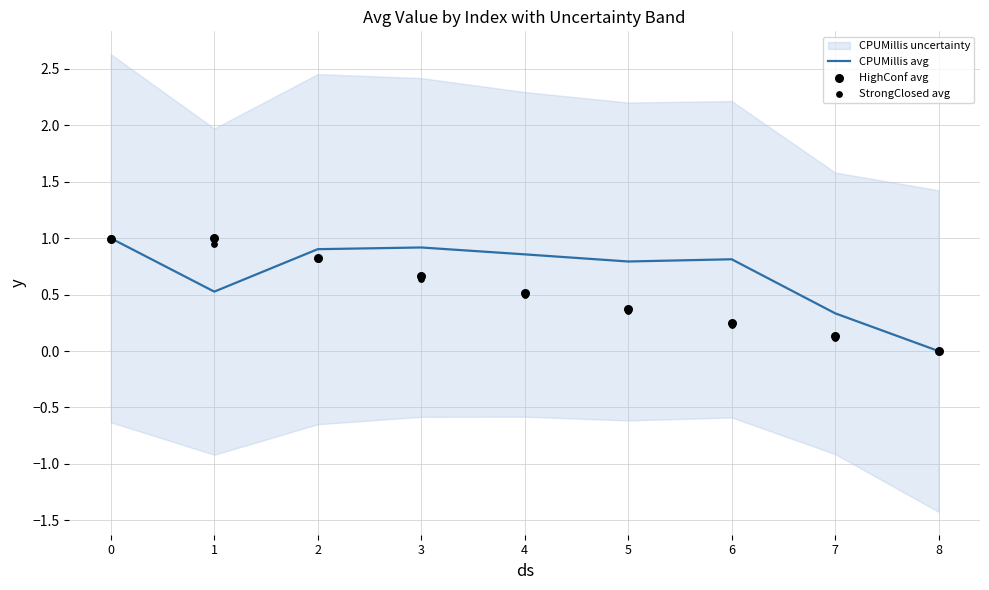

Which series reaches the minimum Y coordinate?

CPUMillis avg